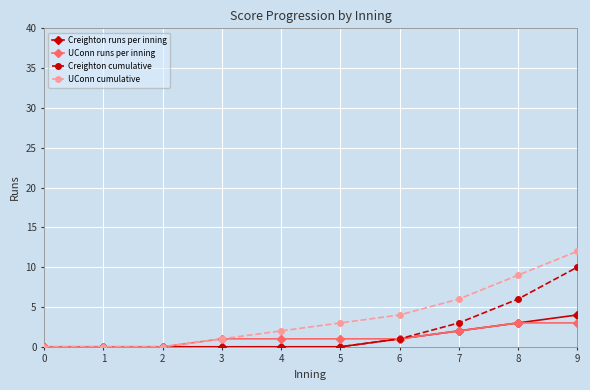

Which series has the largest total across all categories?

UConn cumulative